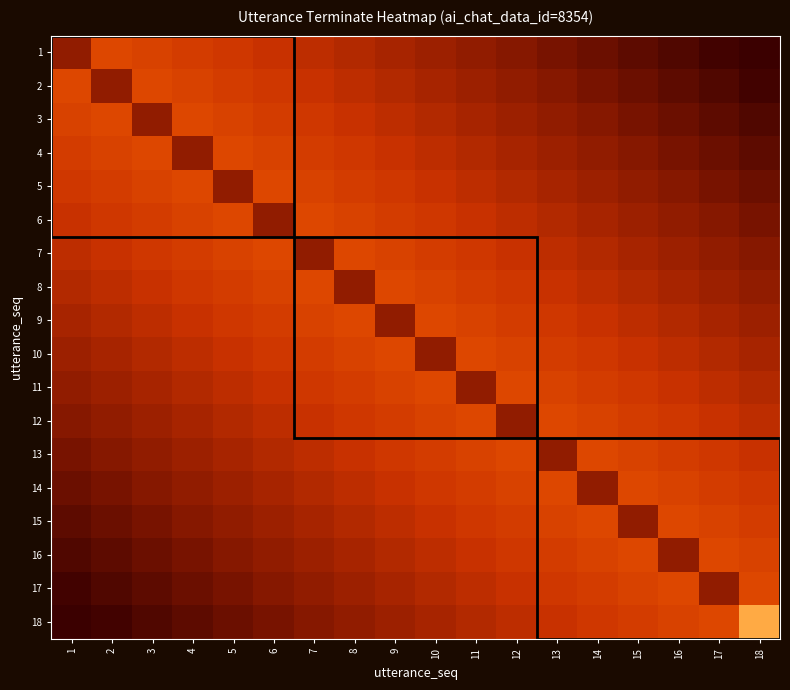

At which category is the sum across all series the highest?

9